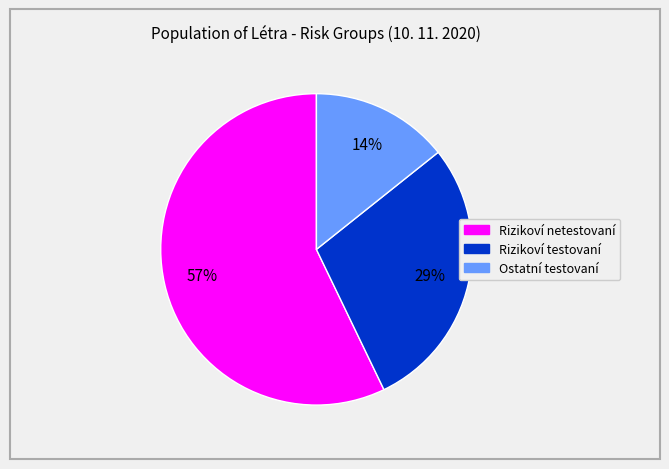

Is there a majority slice in this chart?

Yes